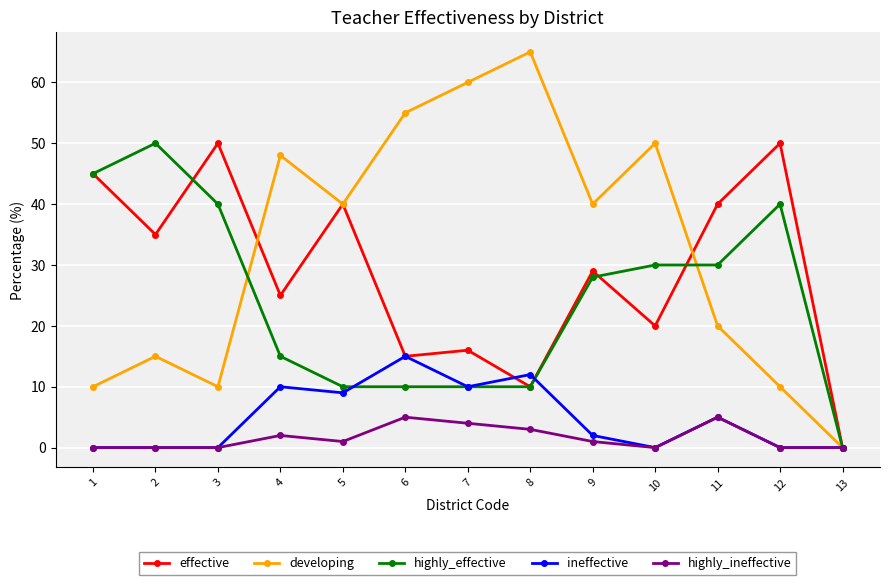

True or false: ineffective has more than 1 interior local peaks.

True